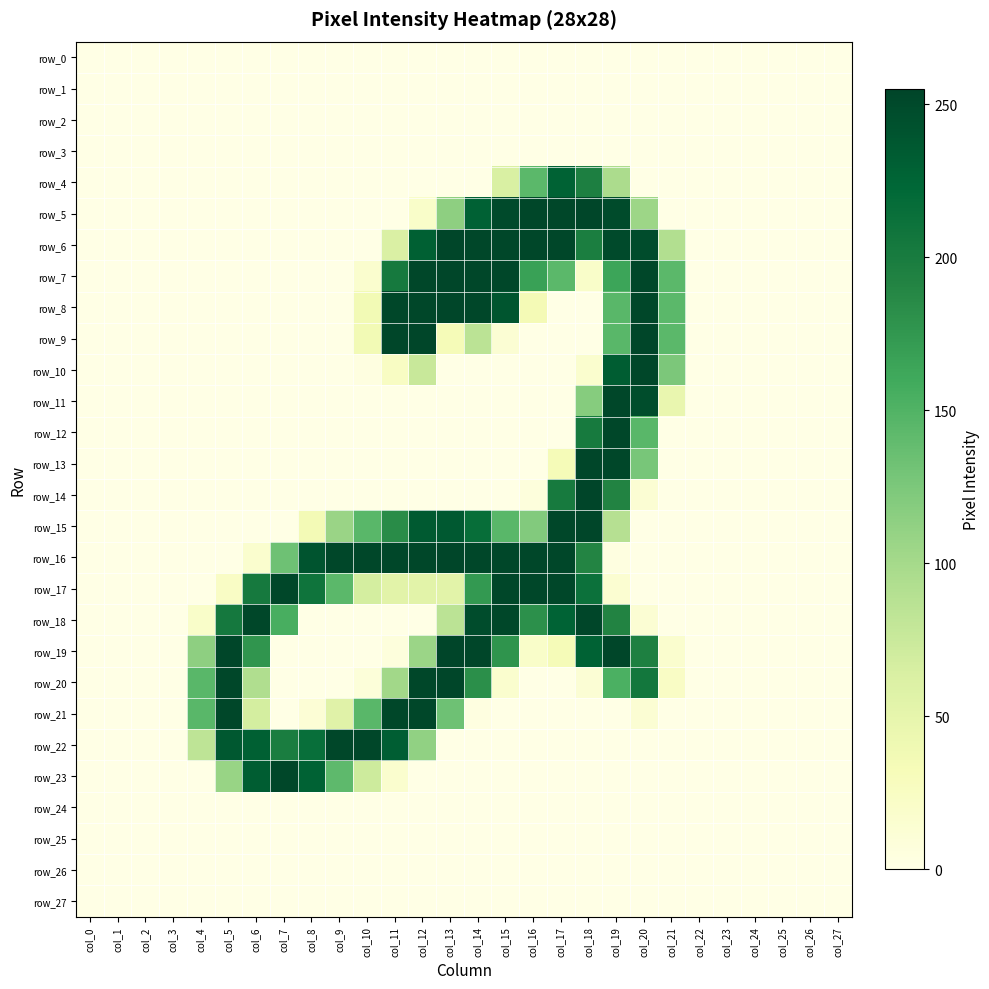

How many data points does each series have?

28